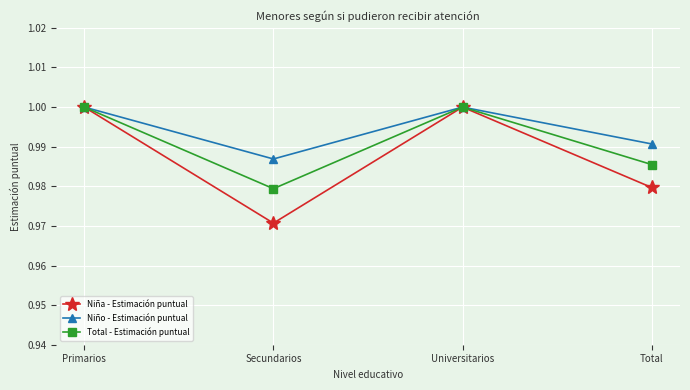

Which series has the widest spread of values?

Niña - Estimación puntual